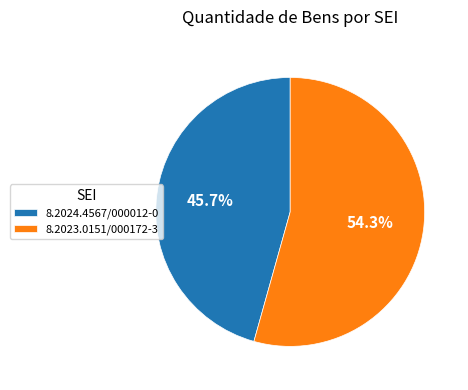

The 8.2023.0151/000172-3 slice represents 46% of the pie. True or false?

False